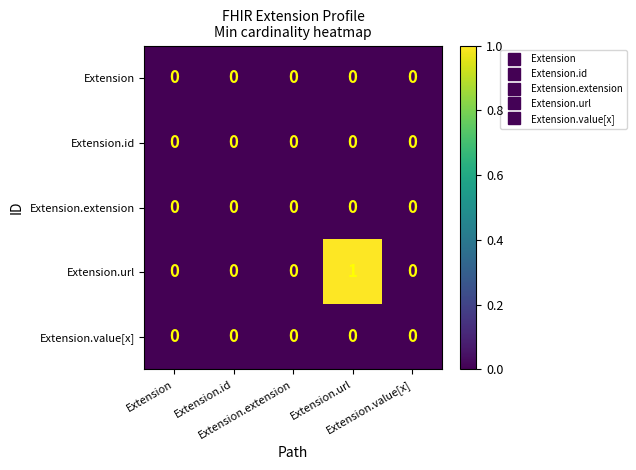

Which series has the widest spread of values?

Extension.url